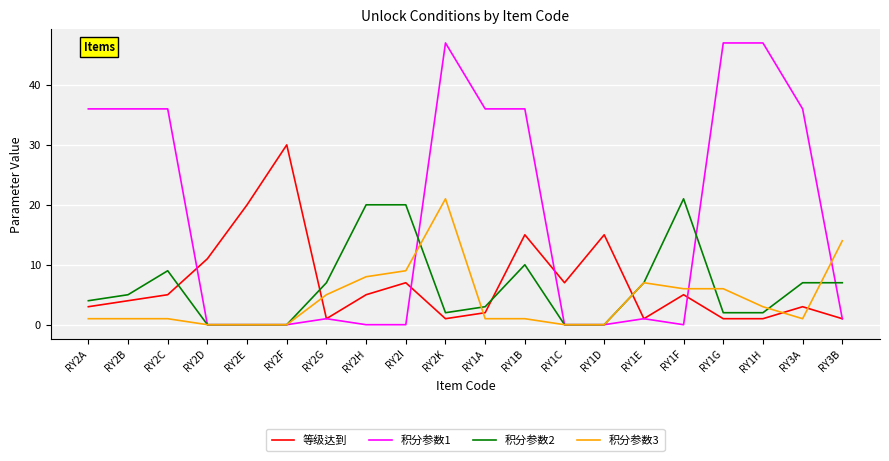

Which series has the largest total across all categories?

积分参数1